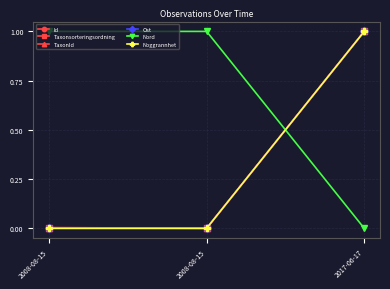

Rank the series by their maximum value, from lowest to highest.

Id, Taxonsorteringsordning, TaxonId, Ost, Nord, Noggrannhet